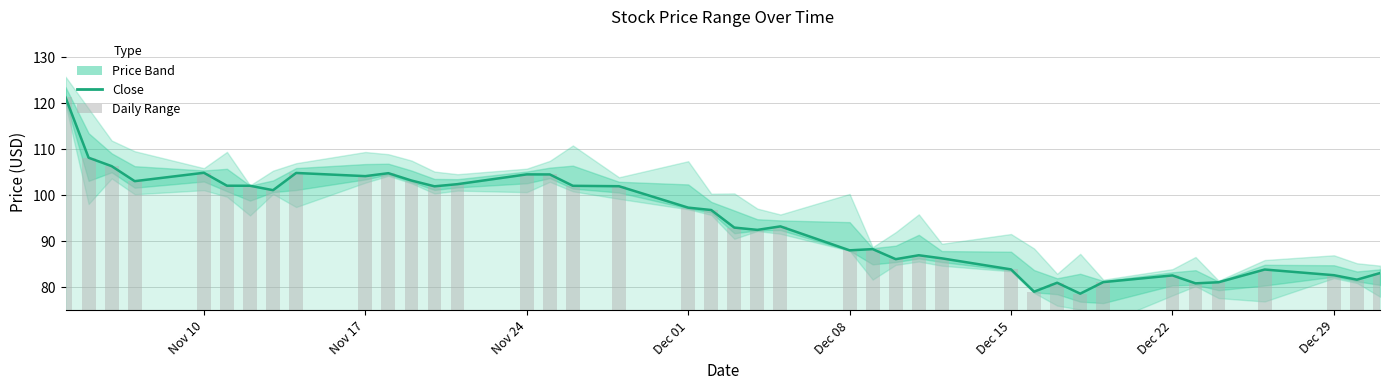

At which label does Close first exceed 96?

Nov 10